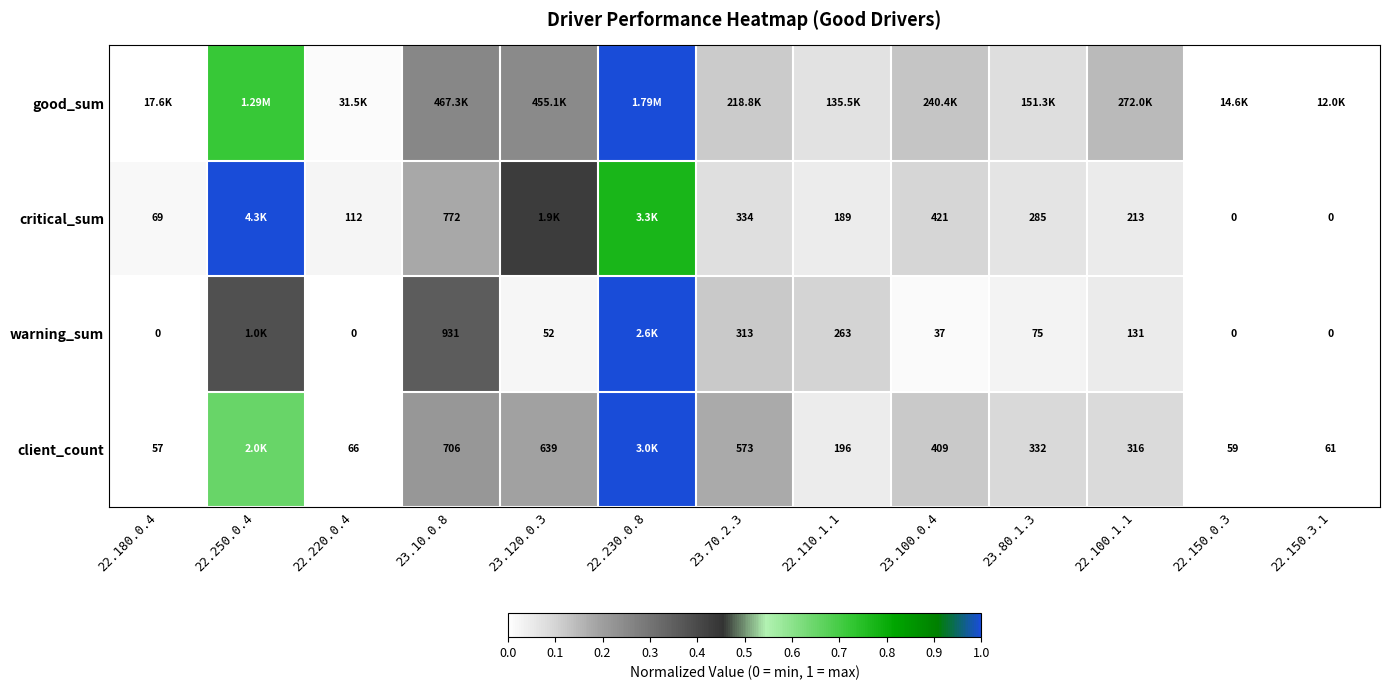

Is the value of warning_sum at 23.70.2.3 greater than the value of critical_sum at 22.220.0.4?

Yes